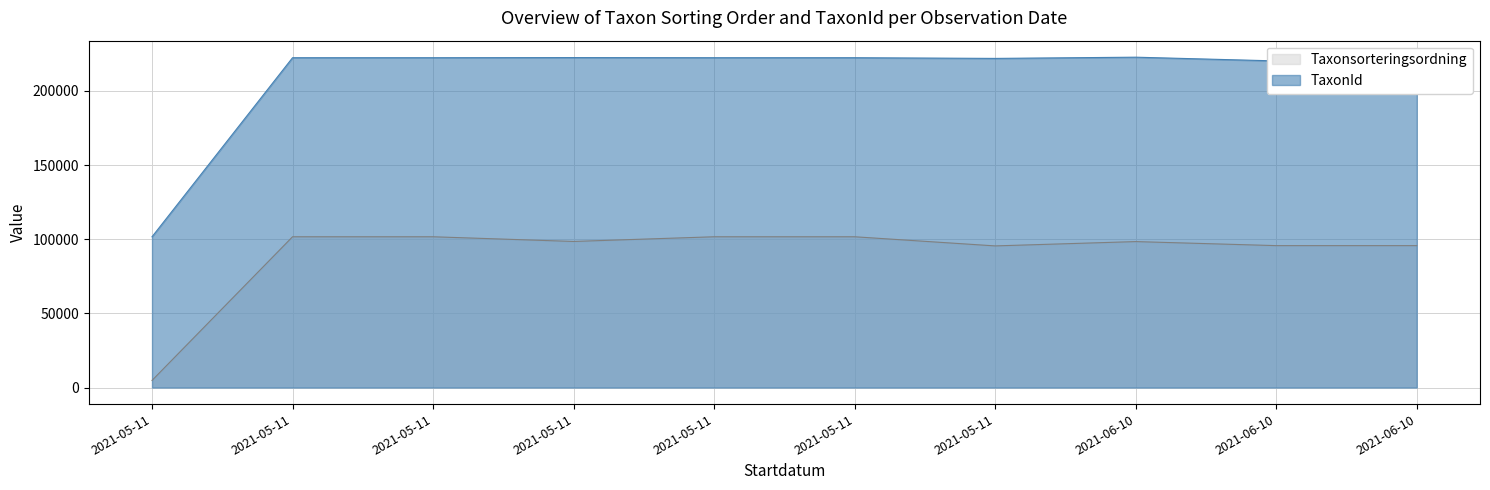

What is the difference between the highest and lowest values at 2021-05-11?

96867